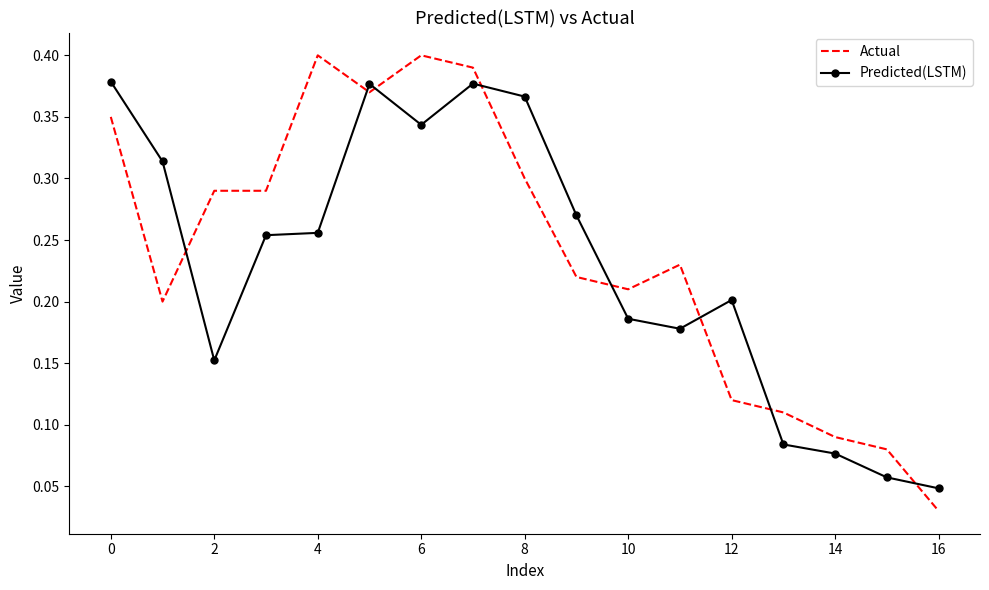

Which series has the largest range (max minus min)?

Actual